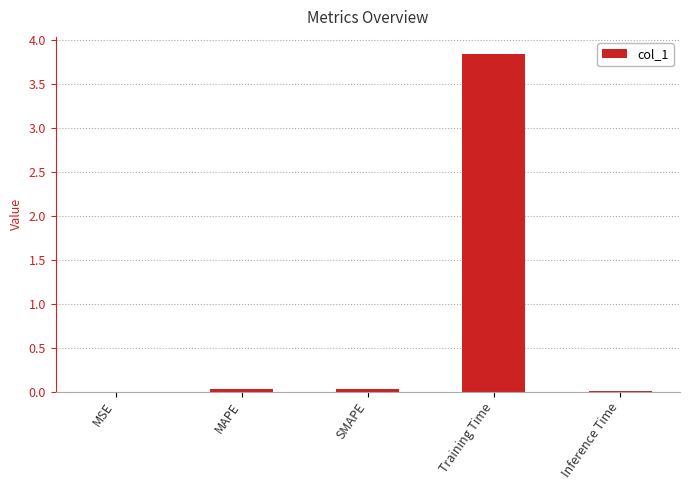

What is the sum of all values?

3.9